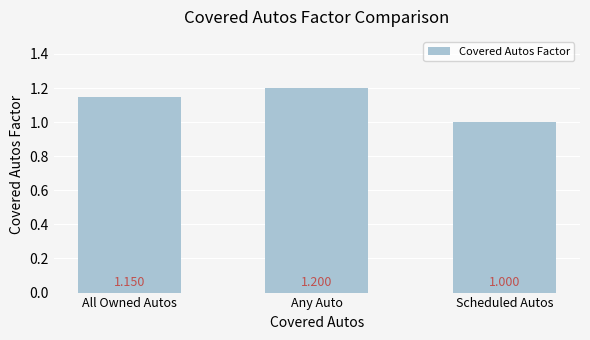

Between Scheduled Autos and All Owned Autos, which is larger?

All Owned Autos